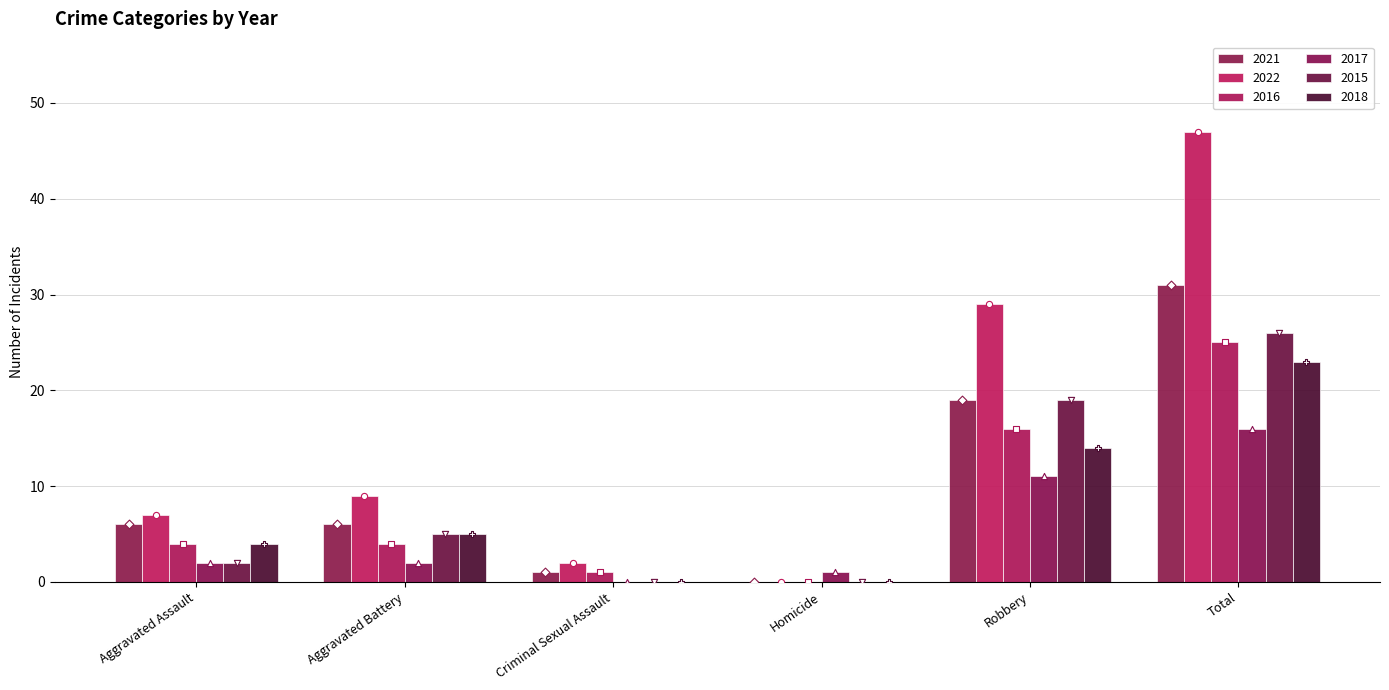

Which series reaches the maximum Y coordinate?

2022